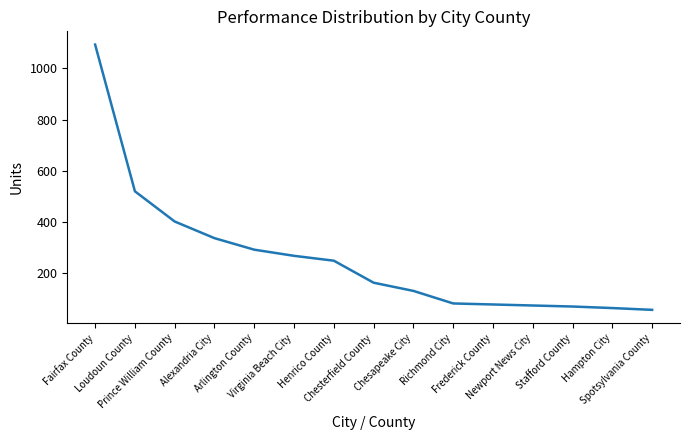

What is the minimum value shown in the chart?

57